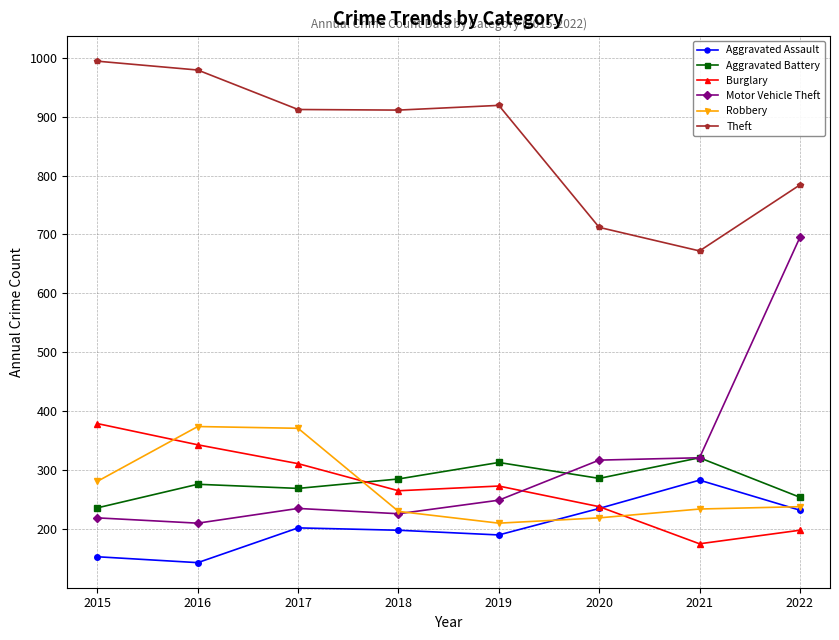

How many distinct data groups are displayed?

6